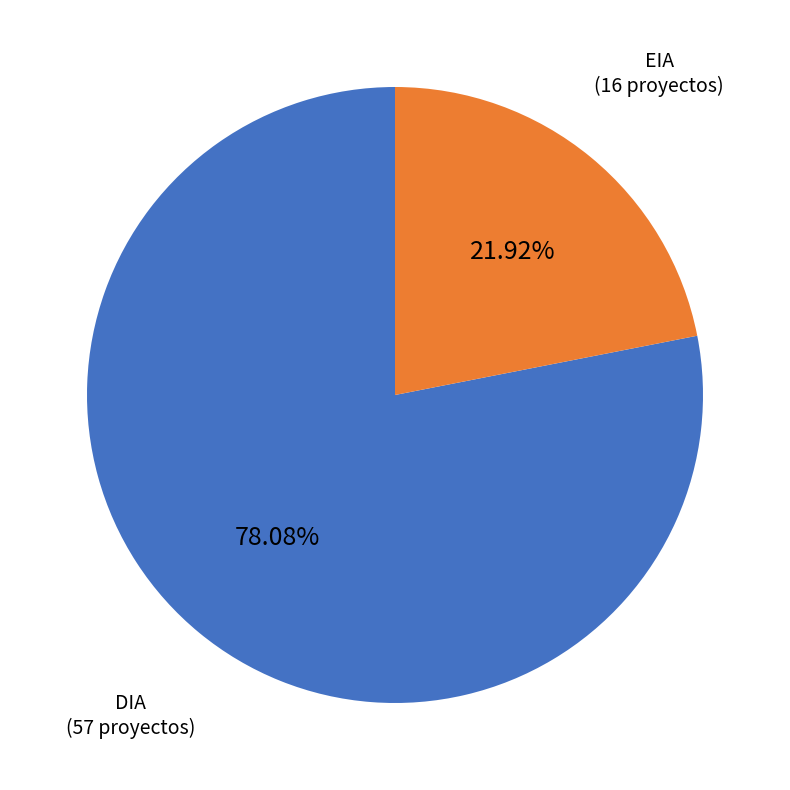

The DIA slice represents 89% of the pie. True or false?

False